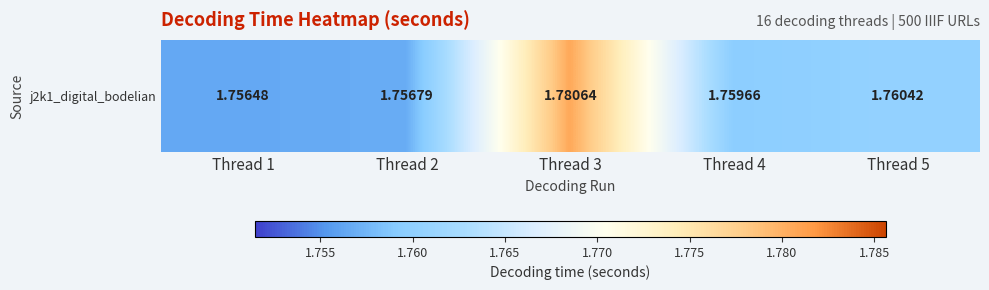

True or false: the data shows 1.8 at Thread 2.

True